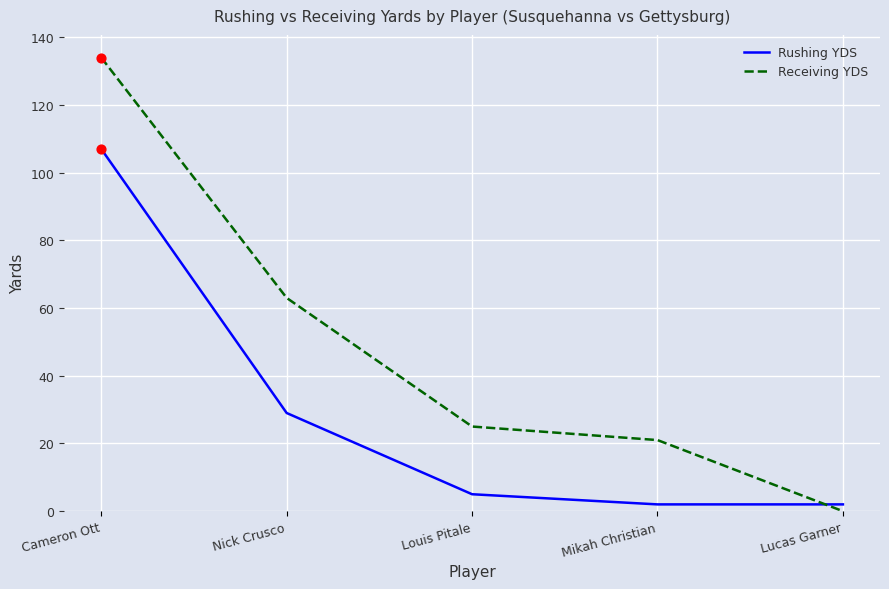

Which series has the largest total across all categories?

Receiving YDS